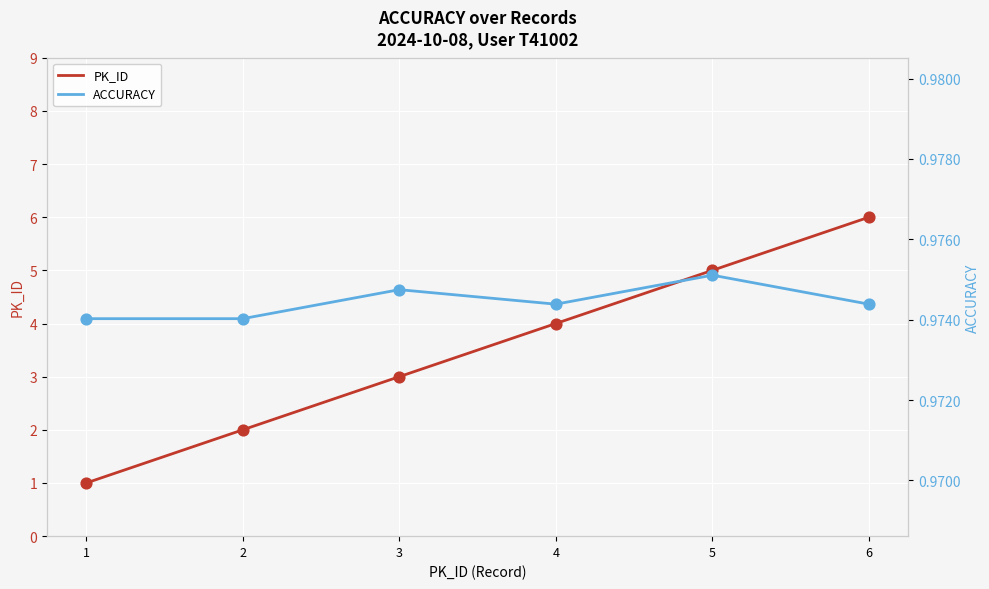

What is the total value across all series at 5?

6.0